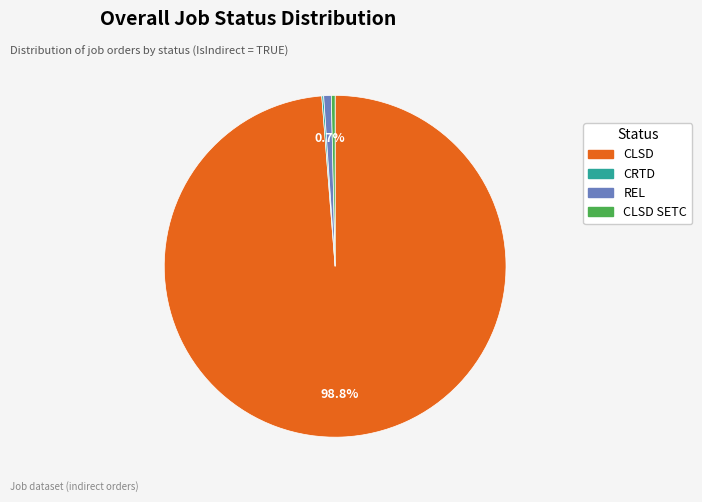

Does any single category account for the majority?

Yes